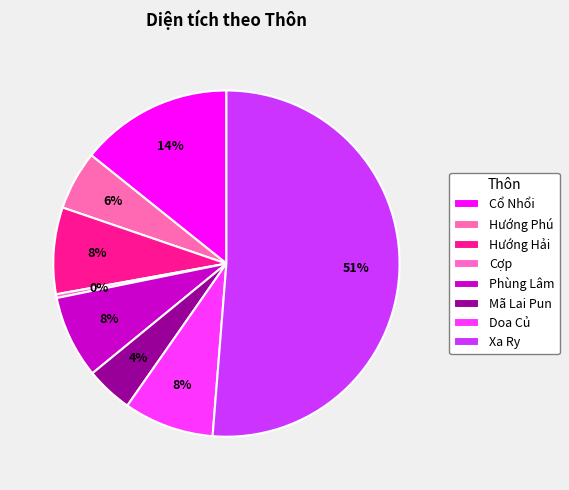

To the nearest percent, what is the combined percentage of Phùng Lâm and Cợp?

8%